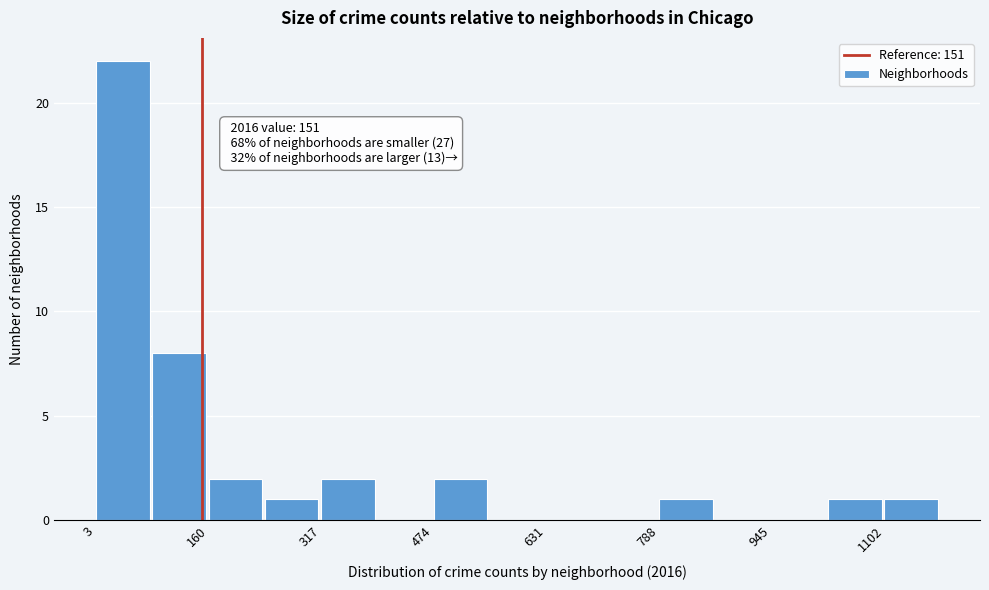

Read against the x-axis, roughly where is the centre of the tallest bar?

40